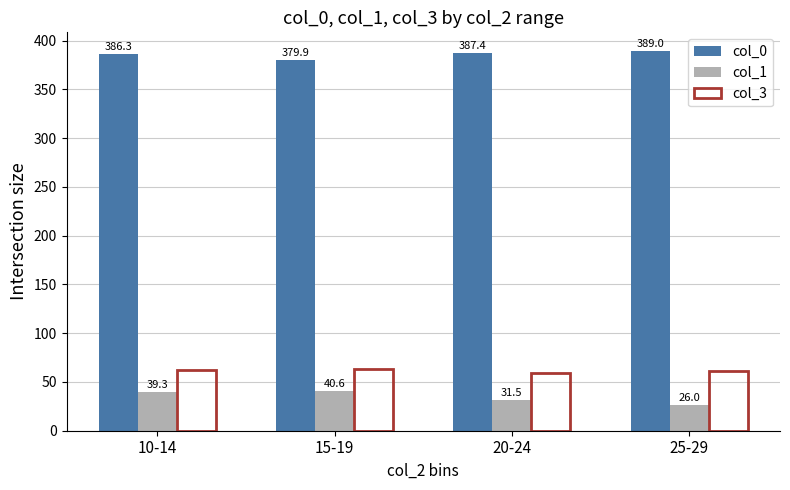

True or false: col_3 has a value of 96.2 at 20-24.

False